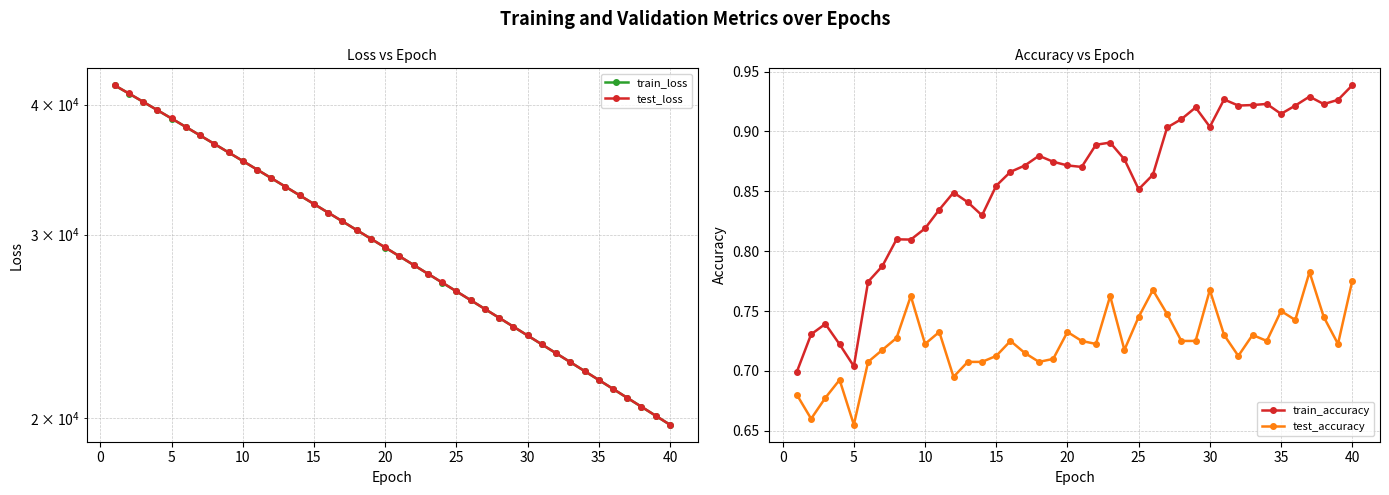

Count the number of data series in this chart.

4